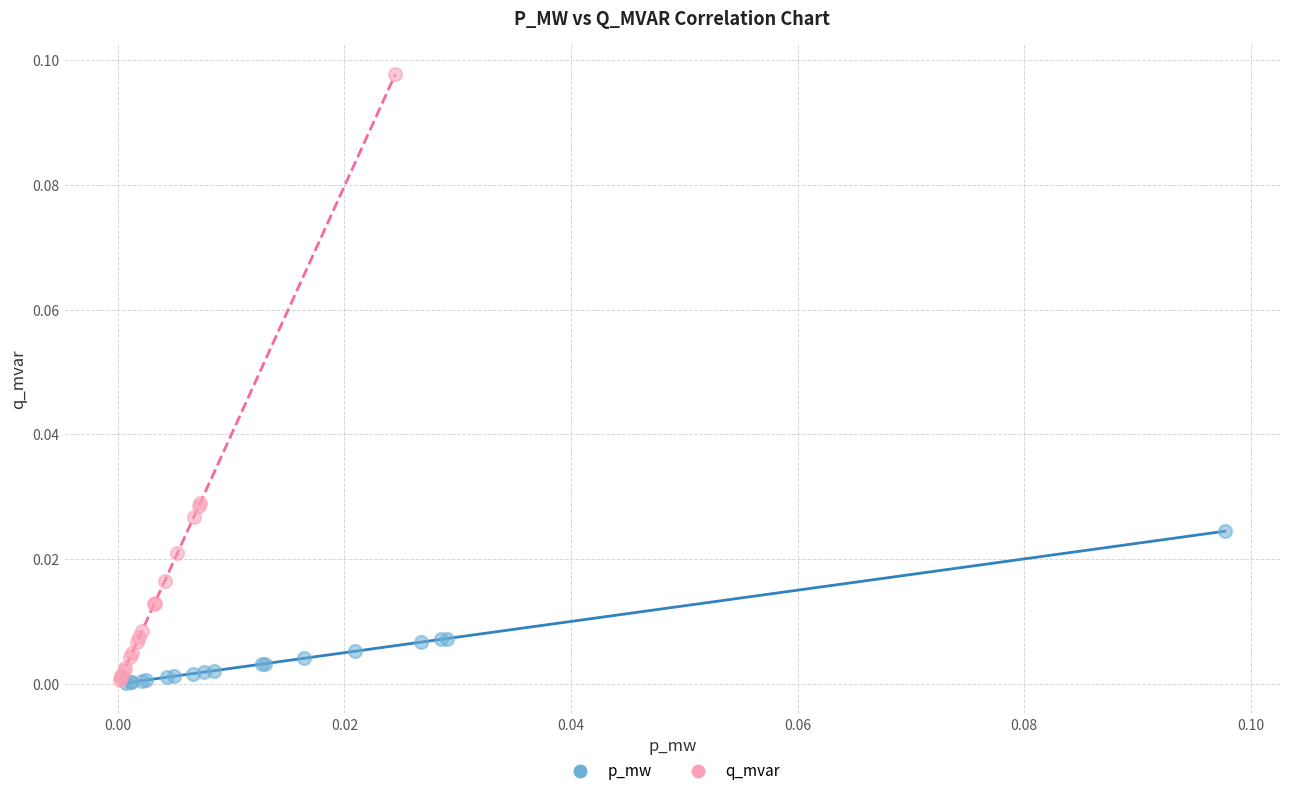

What are all the series names shown in the legend?

p_mw, q_mvar